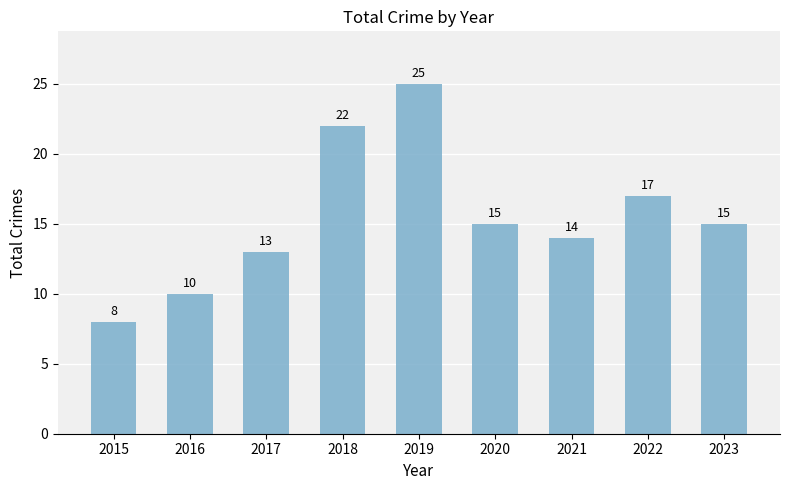

What is the value of the 9th bar from the left?

15